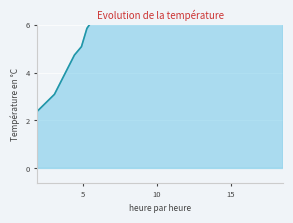

What is the difference between the maximum and minimum values?

16.2